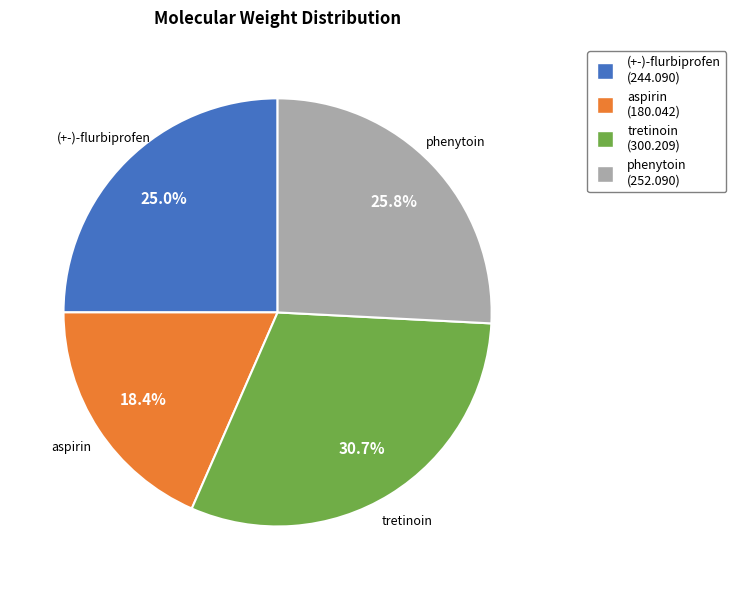

What is the smallest slice in the pie chart?

aspirin